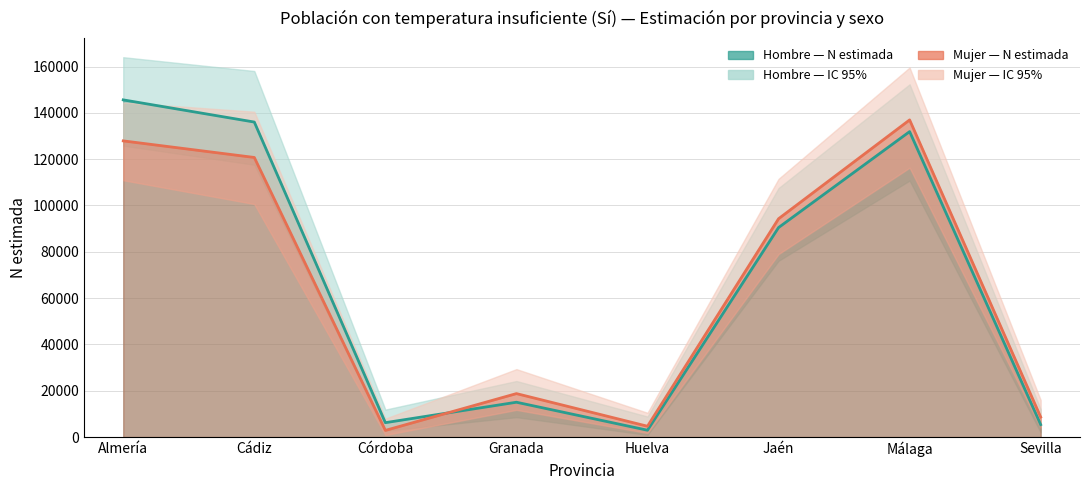

What is the label of the 7th point from the right?

Cádiz